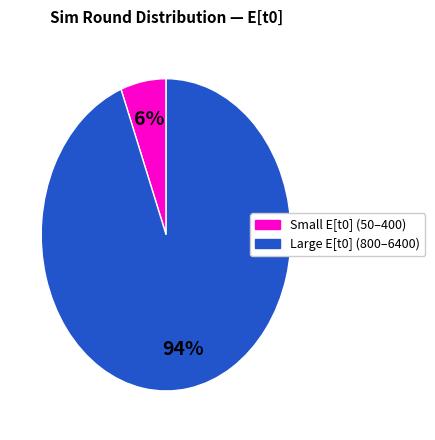

Is there a majority slice in this chart?

Yes